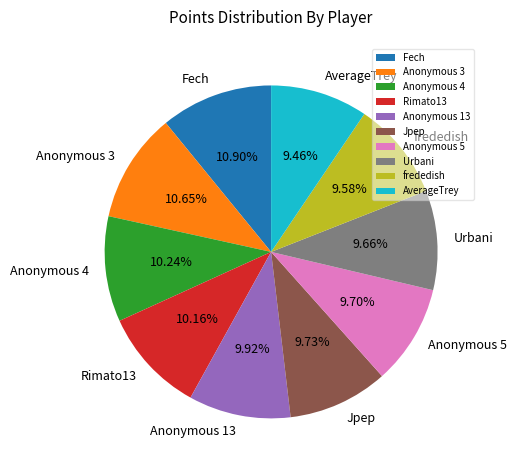

Count the number of slices in the pie.

10